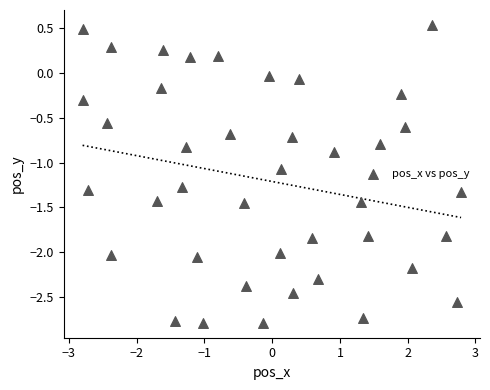

What is the range of X values (max minus min)?

5.6